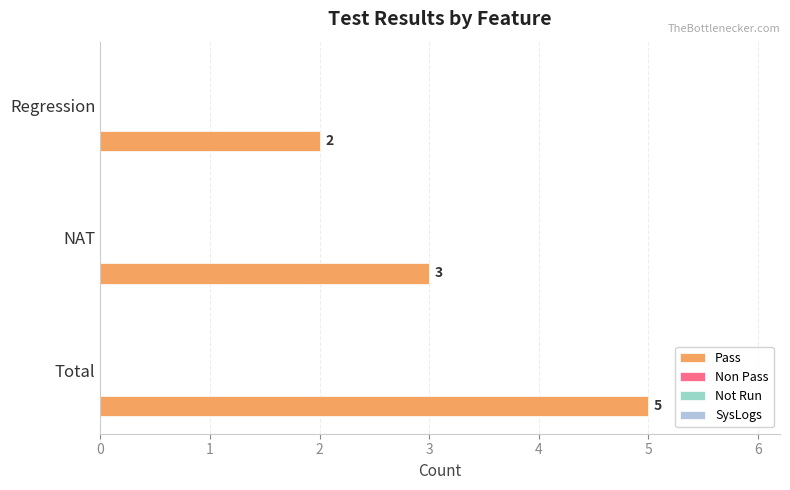

Are the bars horizontal?

Yes